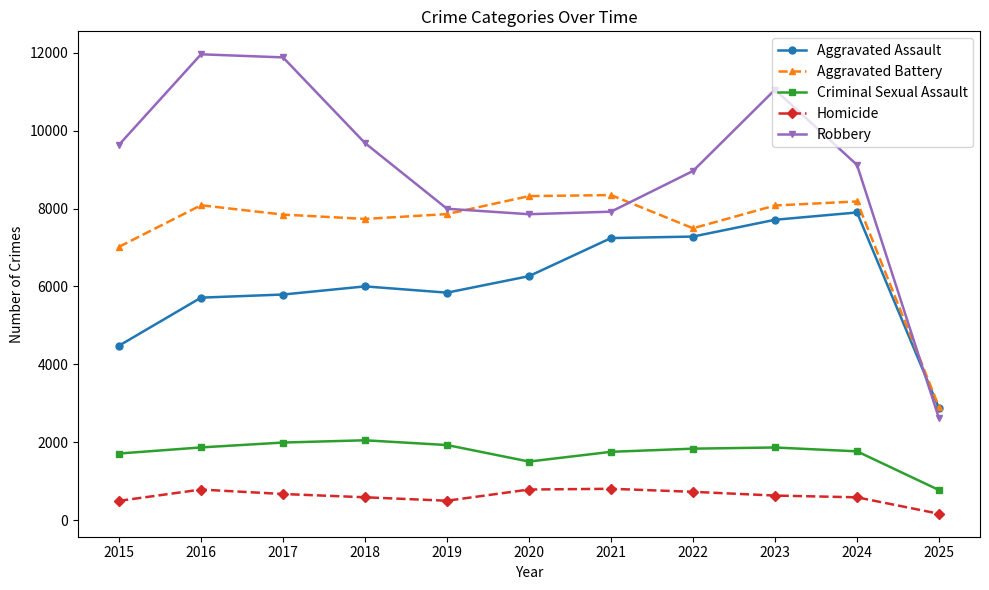

Does the chart have visible grid lines?

No